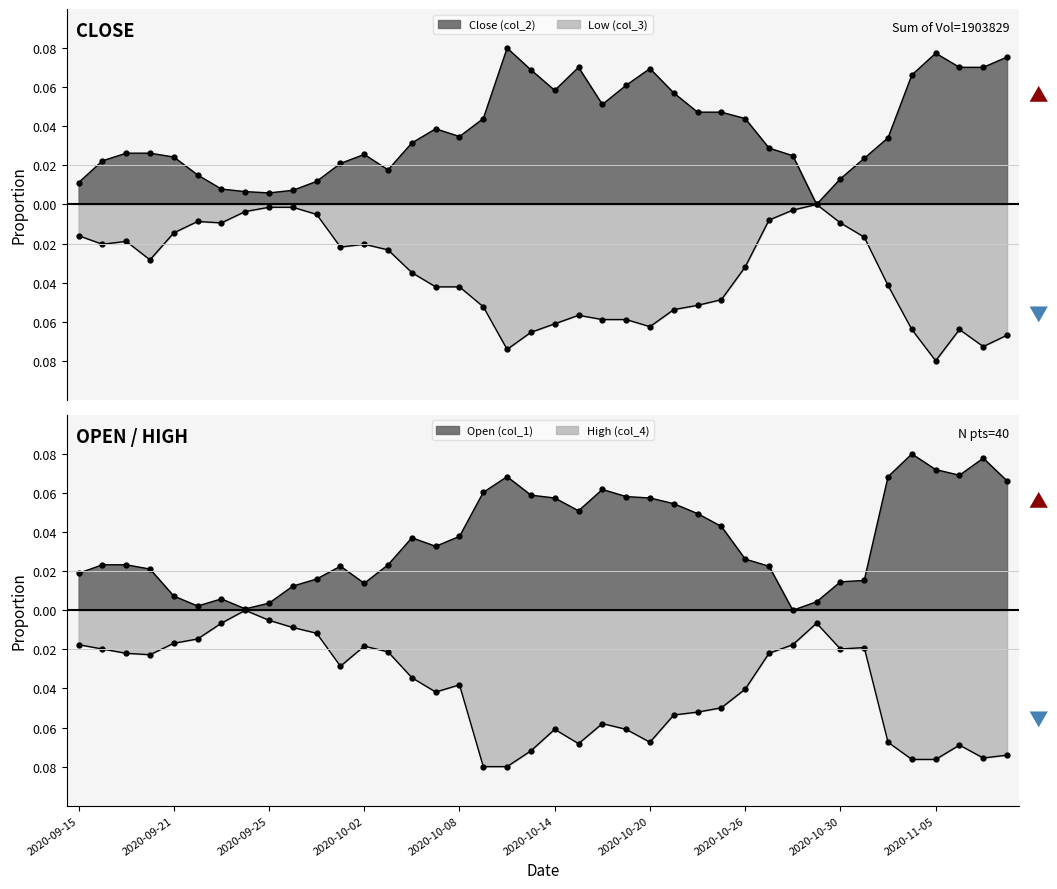

Which has a higher value, 2020-10-02 or 2020-11-03?

2020-11-03